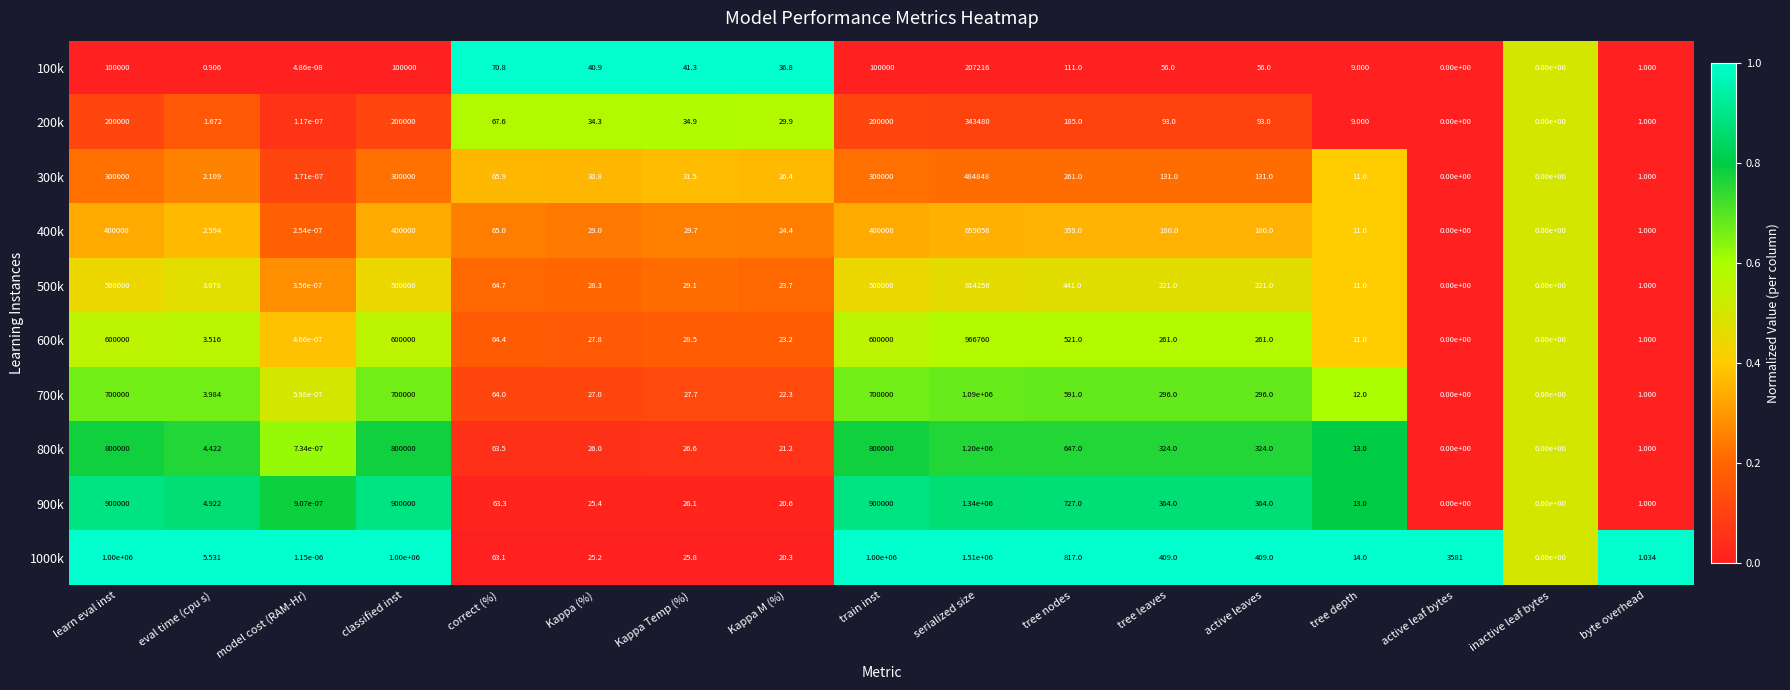

At which label does 700k reach its peak?

serialized size